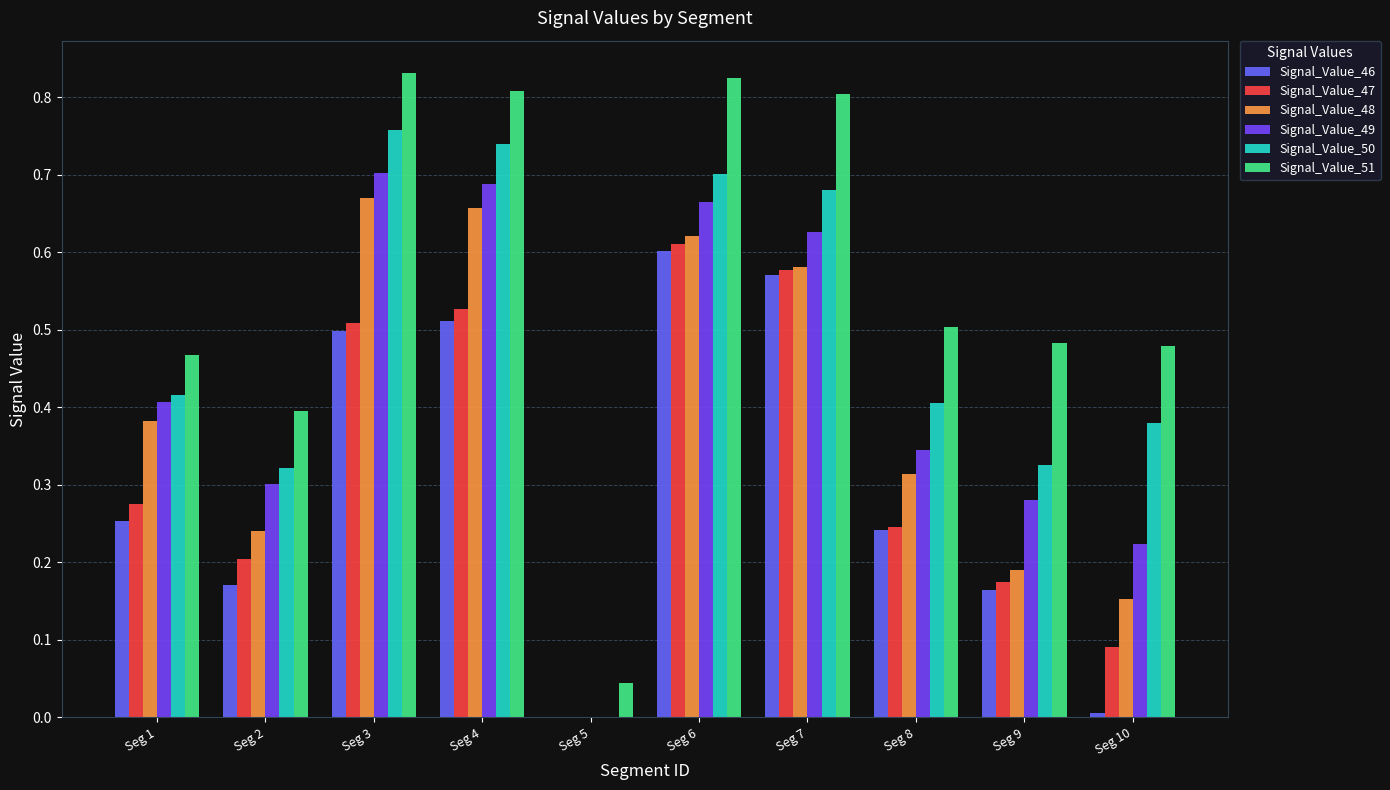

True or false: Signal_Value_46 has a value of 0.6 at Seg 7.

True